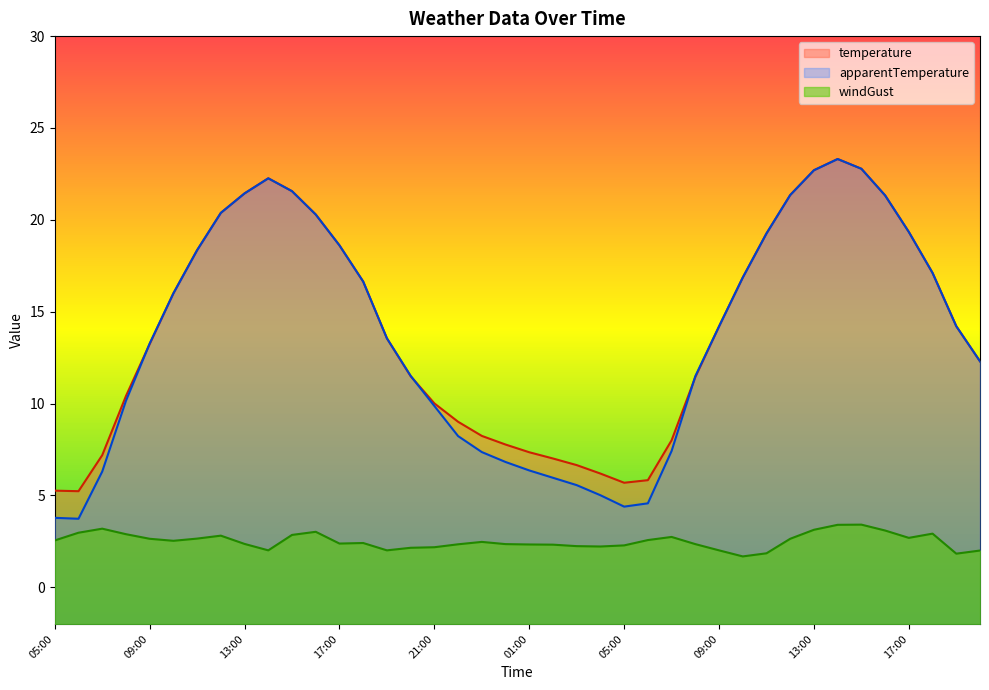

What is the highest value of the windGust series?

3.4